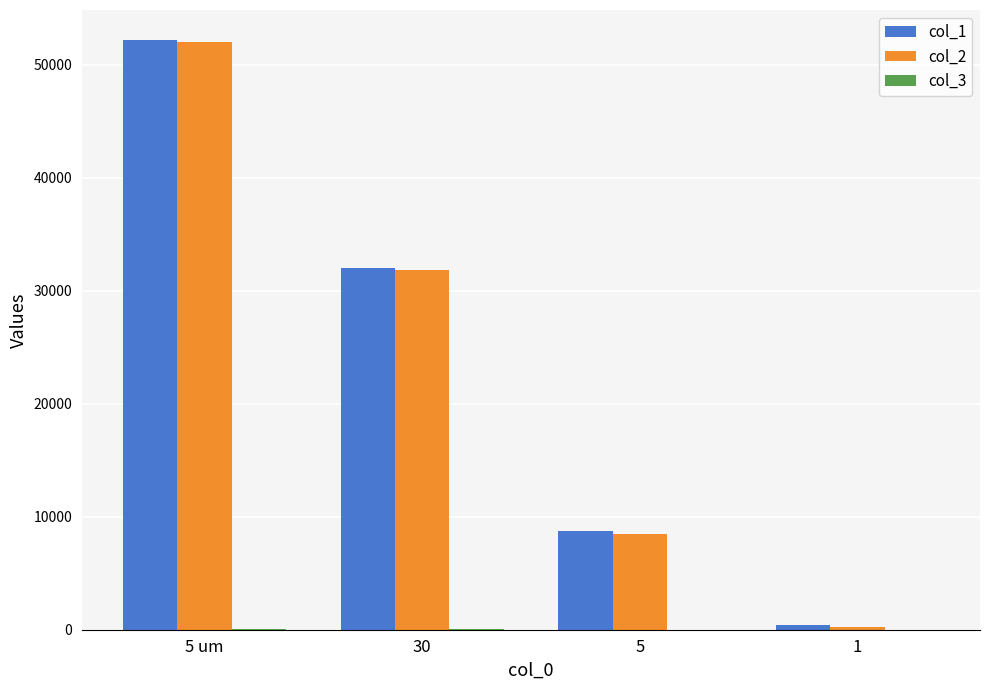

What is the highest value of the col_1 series?

52256